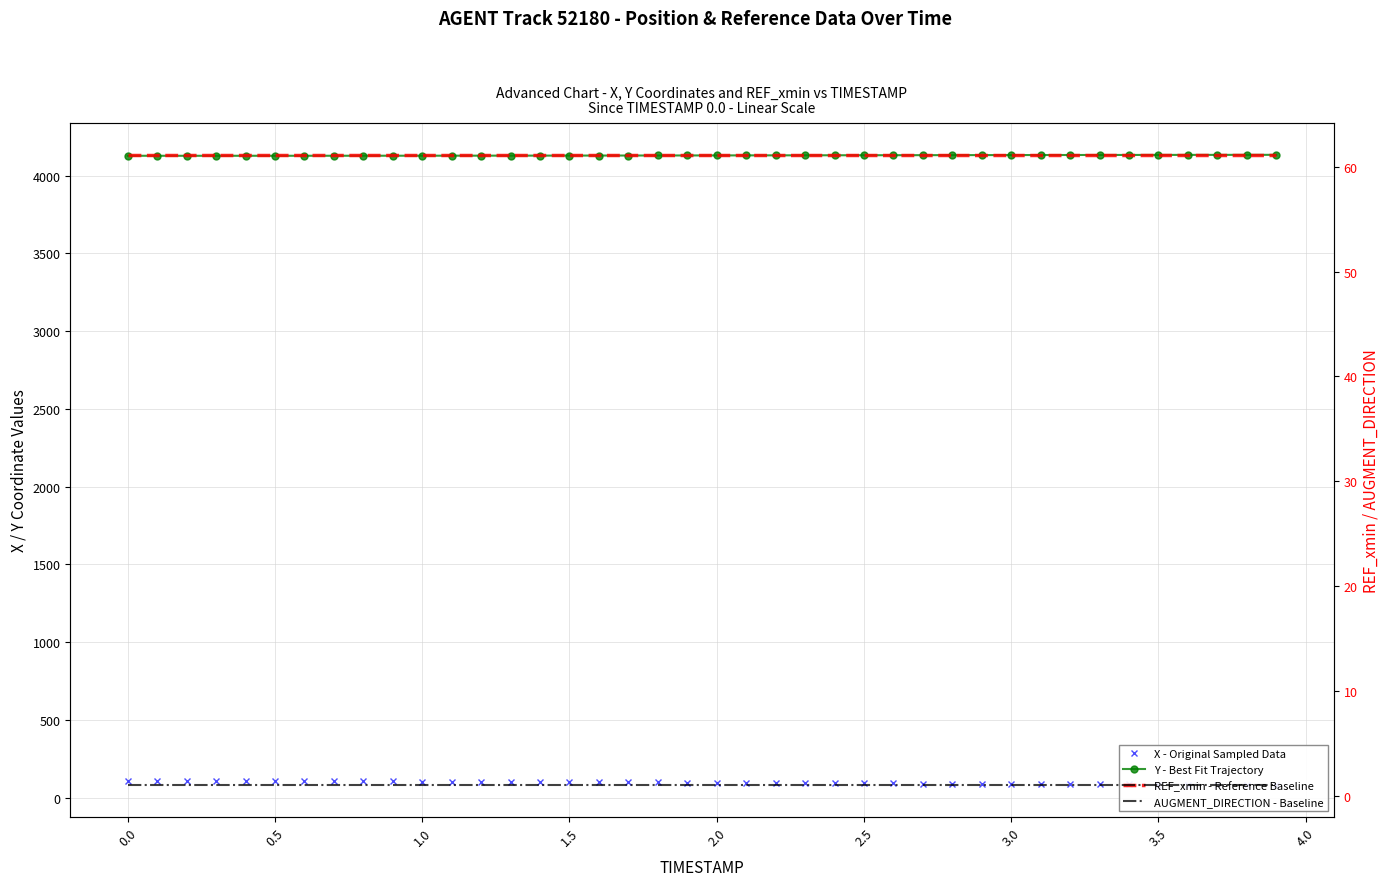

At 0.5, list the series in order from smallest to largest.

AUGMENT_DIRECTION - Baseline, REF_xmin - Reference Baseline, X - Original Sampled Data, Y - Best Fit Trajectory